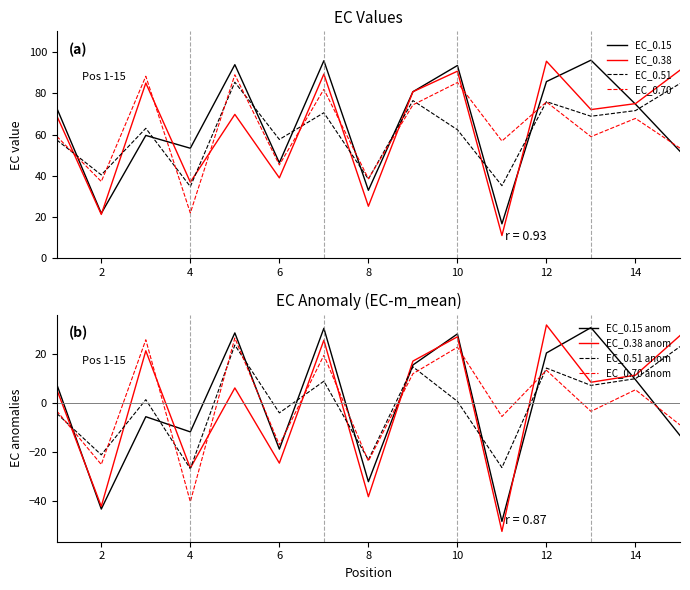

Reading left to right, transcribe all the data shown in this chart.

EC_0.15: 72.8	21.8	59.6	53.4	93.9	46.3	95.8	33.0	80.7	93.4	16.7	85.7	96.0	74.7	51.9
EC_0.38: 69.1	21.3	85.0	36.9	69.8	39.0	89.3	25.3	80.7	90.7	11.1	95.5	72.1	75.0	91.2
EC_0.51: 57.4	40.5	63.0	34.8	85.4	57.6	70.6	38.4	76.5	62.3	35.2	75.9	68.9	71.6	84.7
EC_0.70: 59.1	37.2	88.3	22.0	89.0	45.3	81.9	38.6	74.4	85.2	56.9	75.8	59.0	67.8	53.4